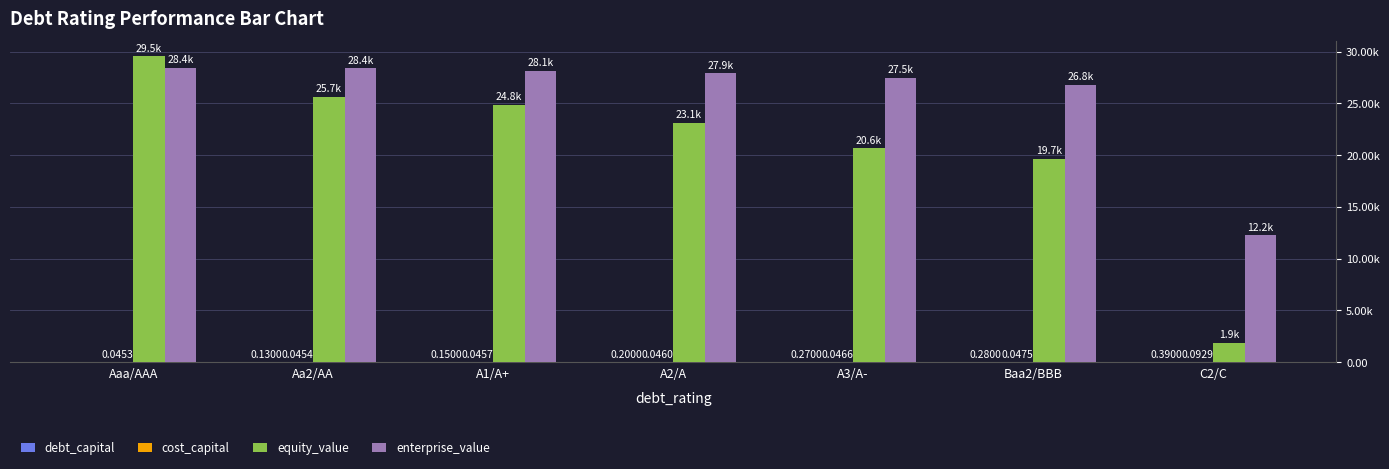

What position from the left is A2/A?

4